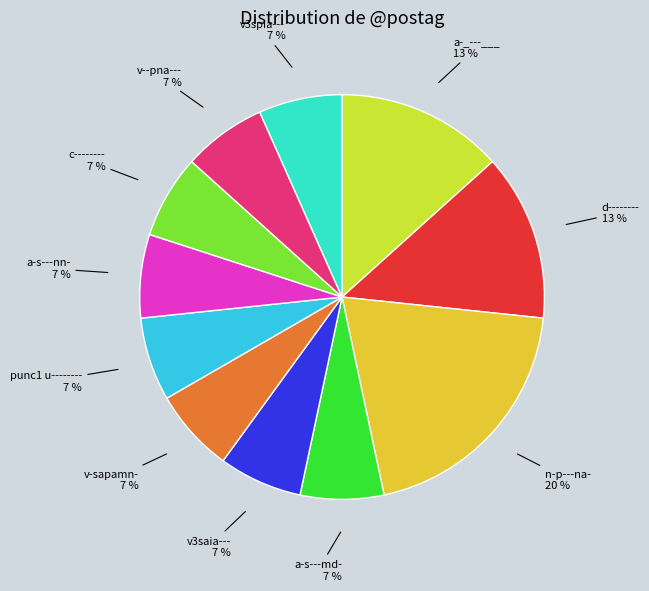

To the nearest percent, what is the difference between the largest and smallest slice percentages?

13%